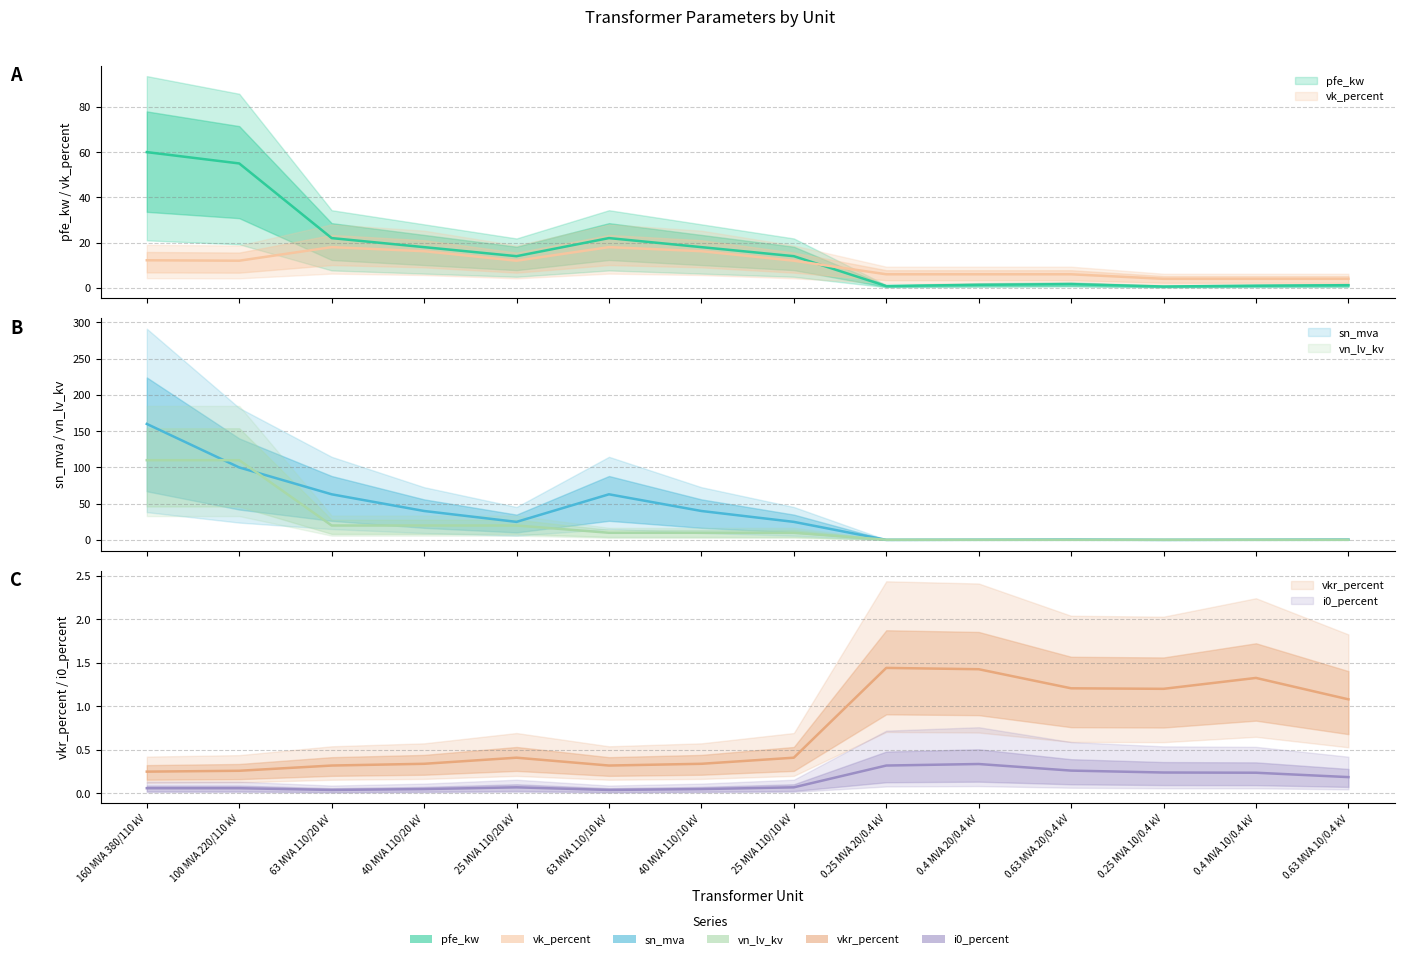

List the labels in order of vn_lv_kv value, largest first.

160 MVA 380/110 kV, 100 MVA 220/110 kV, 63 MVA 110/20 kV, 40 MVA 110/20 kV, 25 MVA 110/20 kV, 63 MVA 110/10 kV, 40 MVA 110/10 kV, 25 MVA 110/10 kV, 0.25 MVA 20/0.4 kV, 0.4 MVA 20/0.4 kV, 0.63 MVA 20/0.4 kV, 0.25 MVA 10/0.4 kV, 0.4 MVA 10/0.4 kV, 0.63 MVA 10/0.4 kV